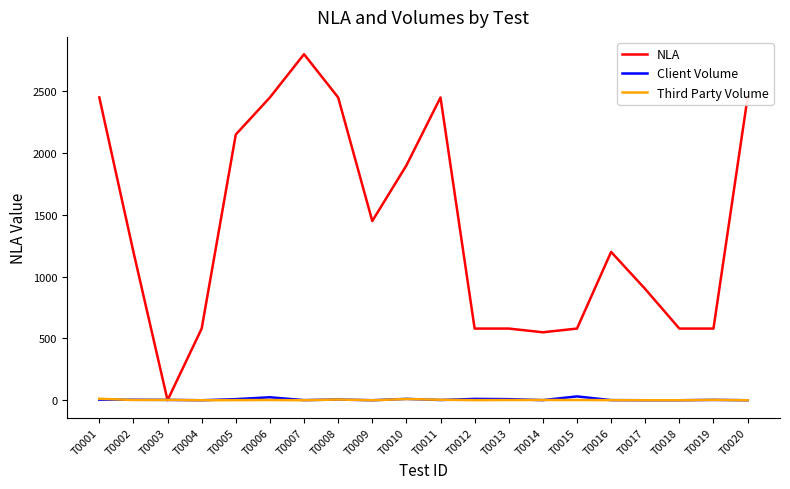

The value of NLA at T0003 is 1648. True or false?

False